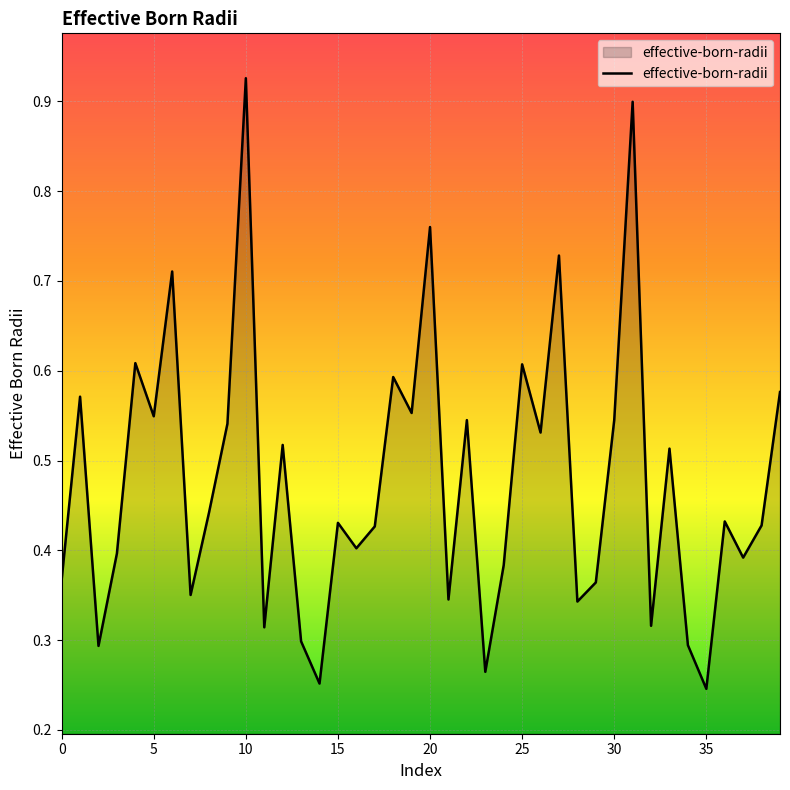

The value at 25 is 0.6. True or false?

True